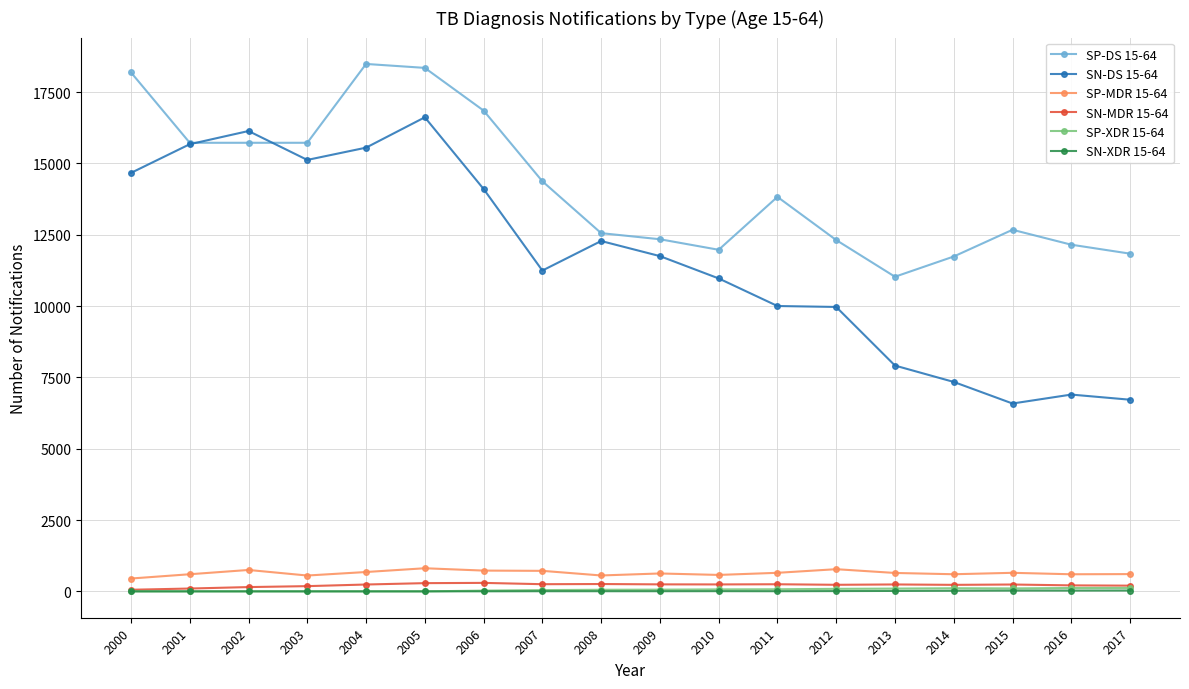

Where does the SP-MDR 15-64 series first go above 645?

2002